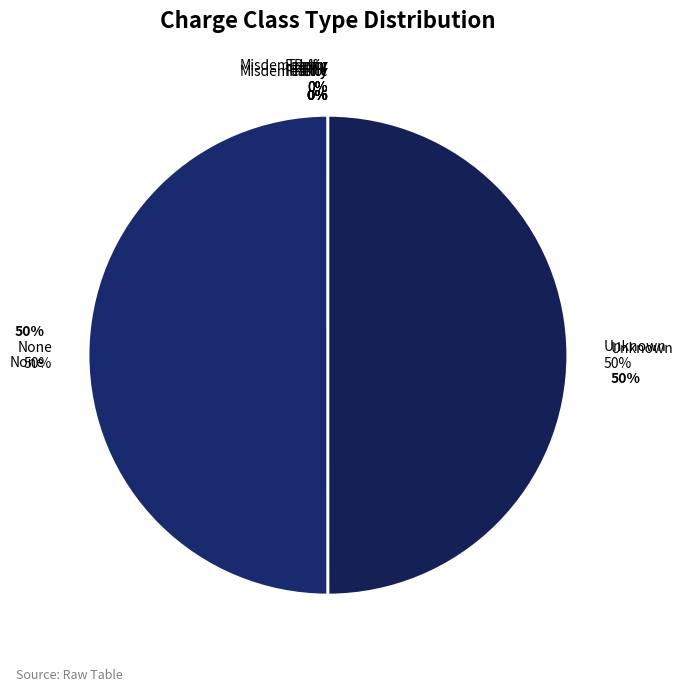

True or false: Unknown accounts for 60% of the total.

False